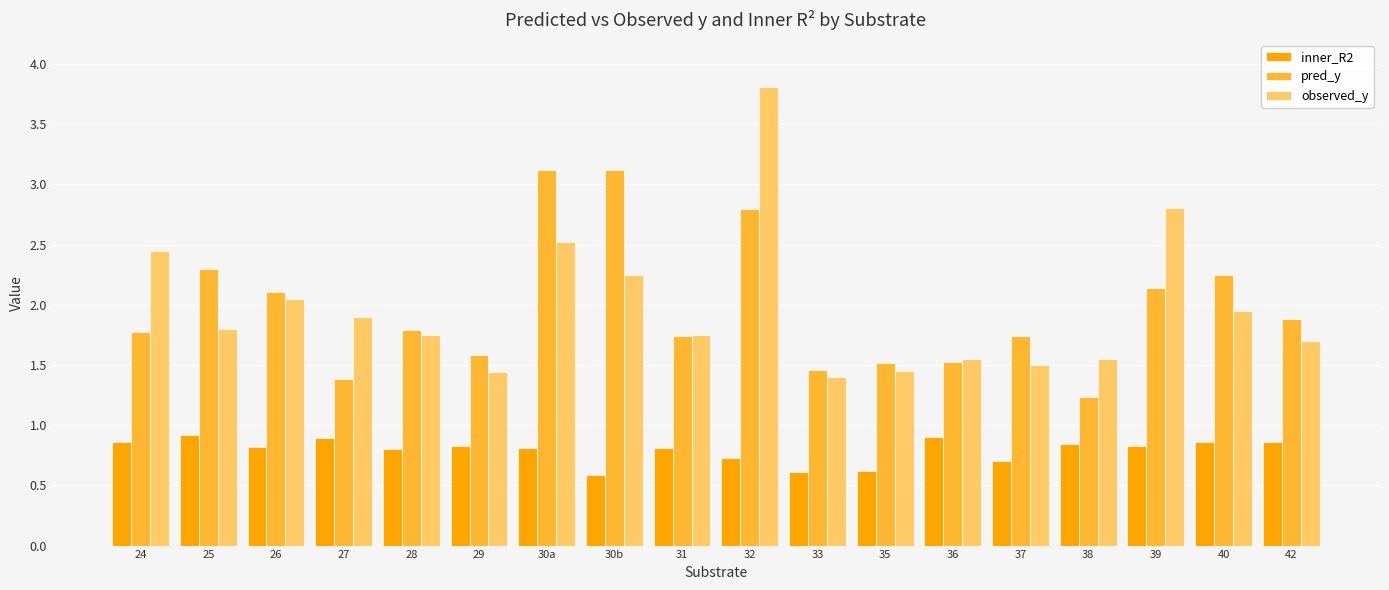

What is the difference between the maximum and minimum values in the inner_R2 series?

0.3